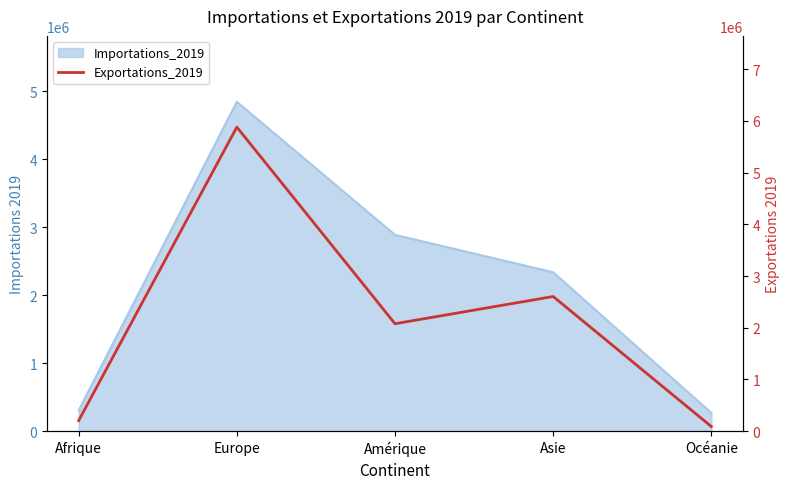

What is the minimum value shown in the chart?

89825